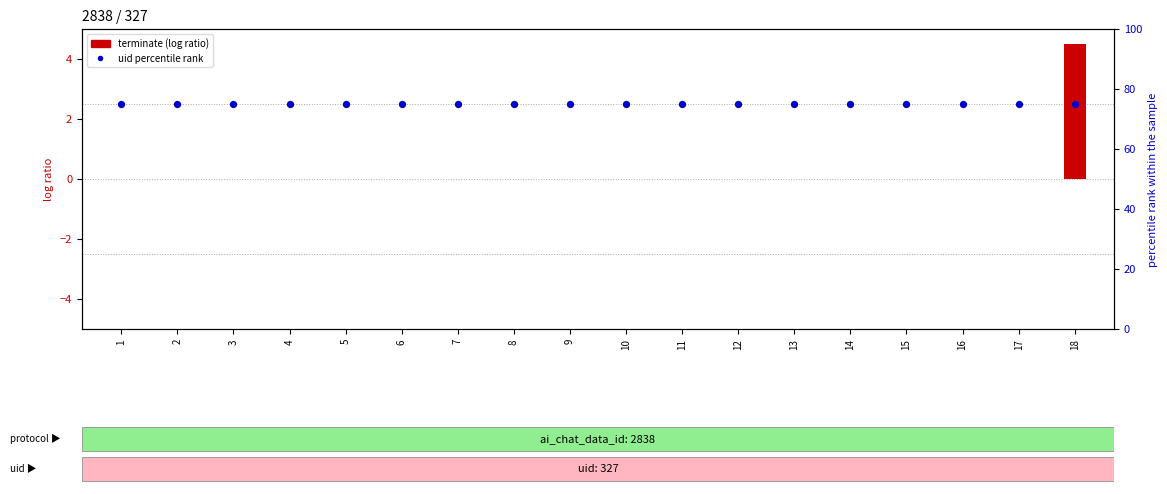

Which series has the largest total across all categories?

uid percentile rank